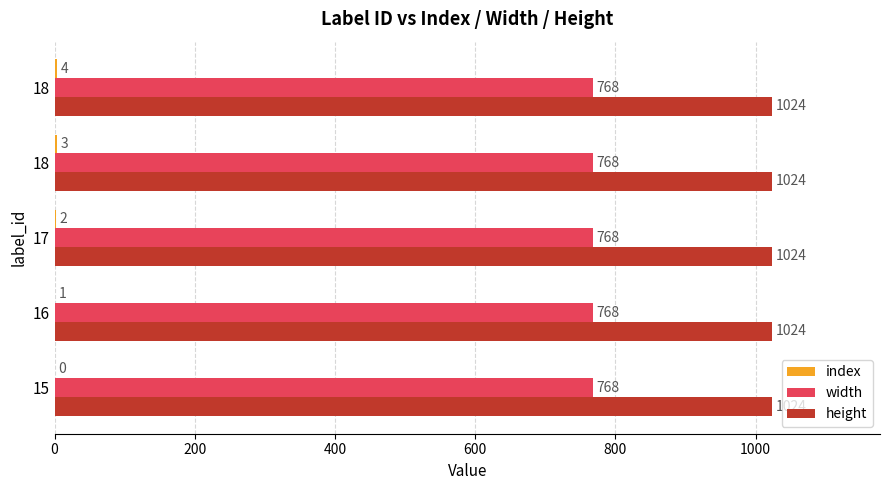

Which series has the largest total across all categories?

height